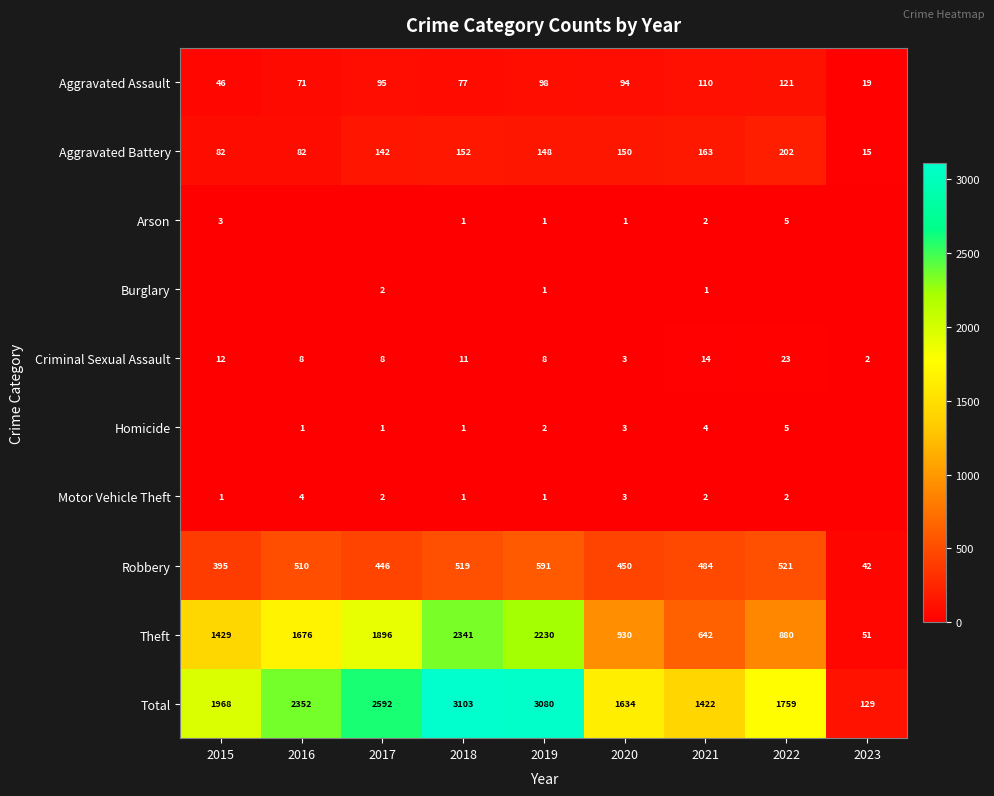

Is it true that Motor Vehicle Theft equals 2 at 2021?

True